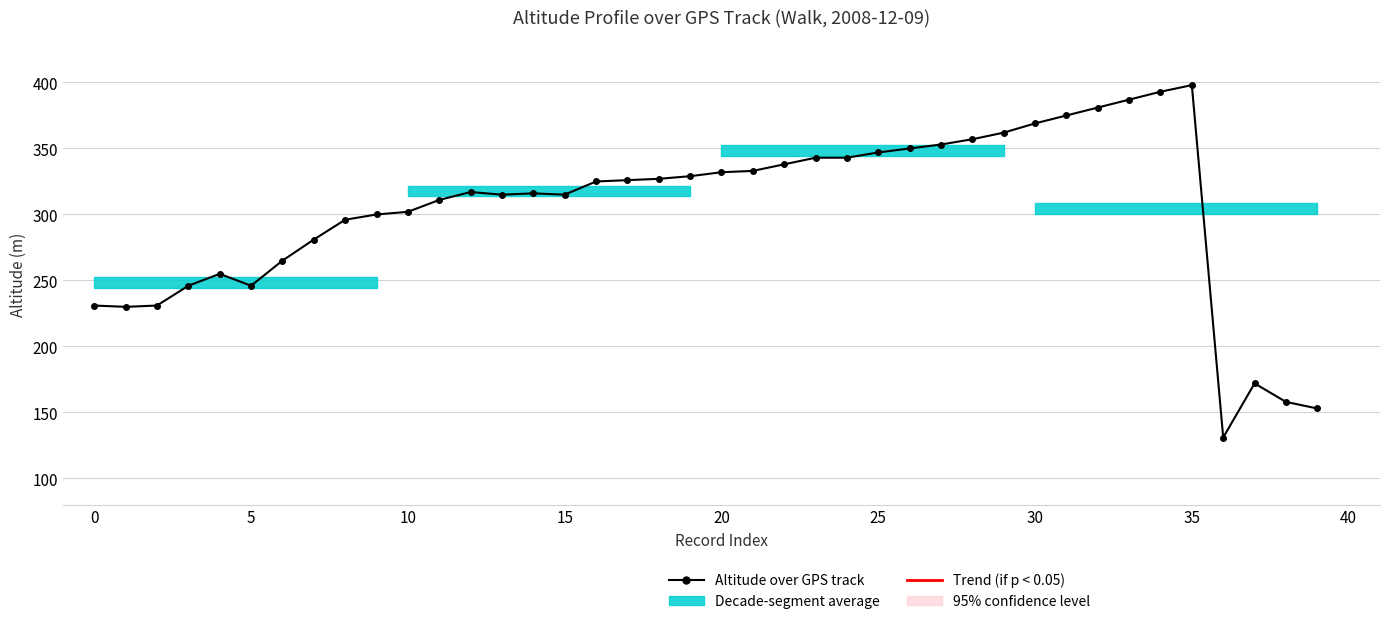

What is the average value?

303